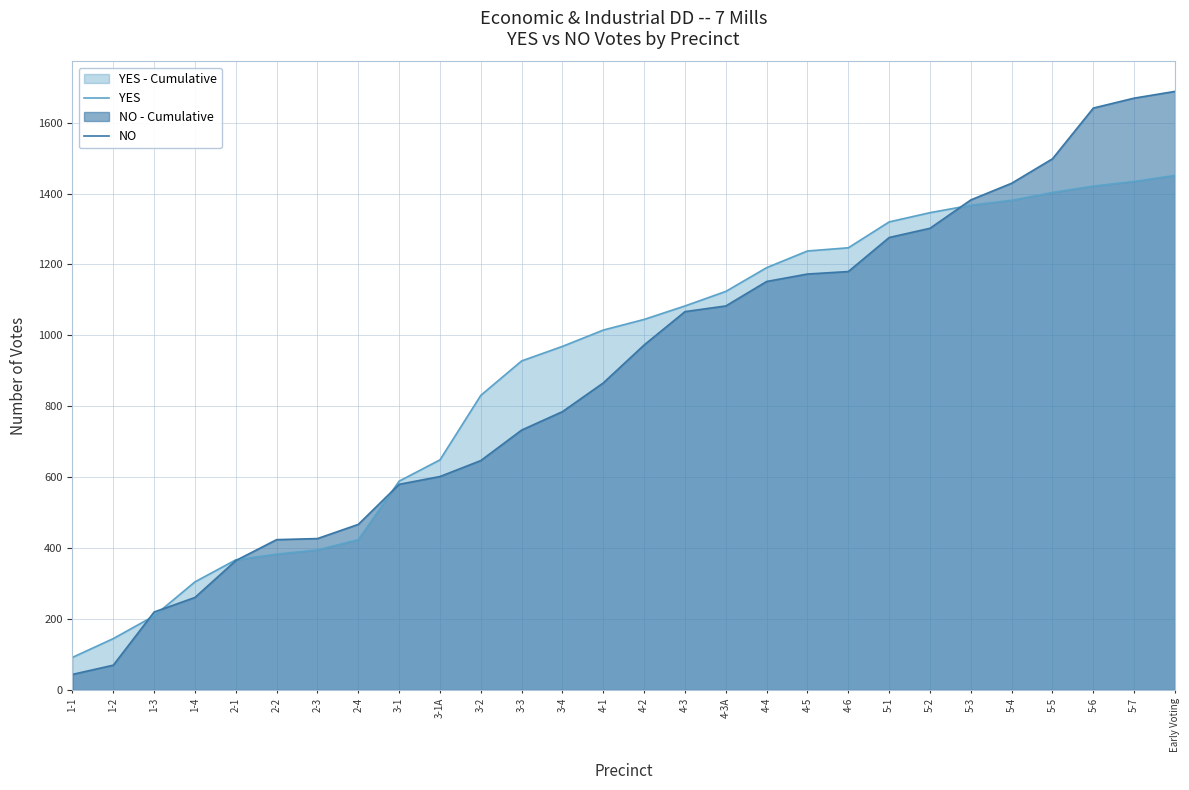

How many lines are shown in the chart?

2